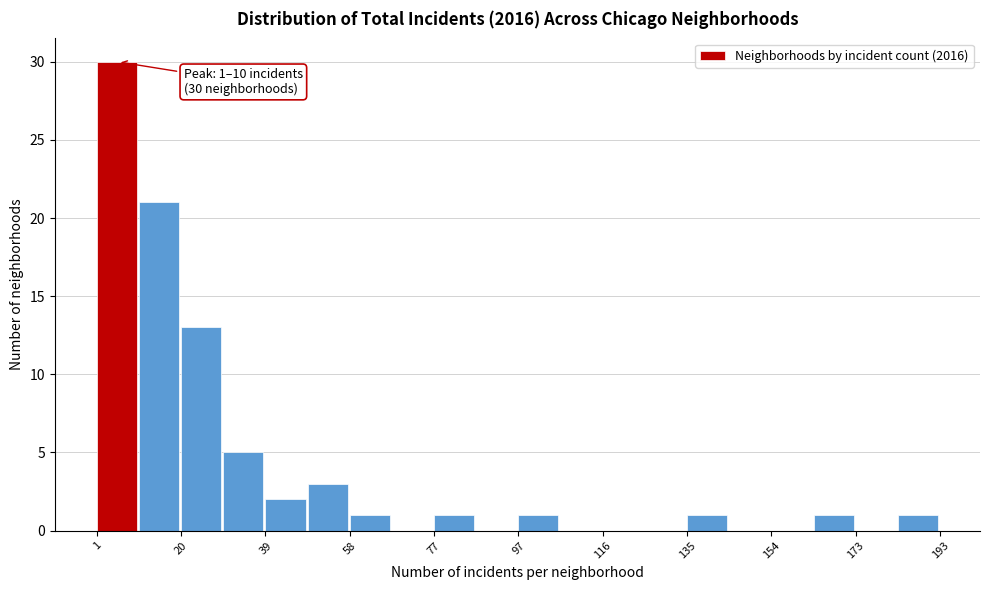

Over which range of the x-axis is the bar tallest?

1.0 to 10.6